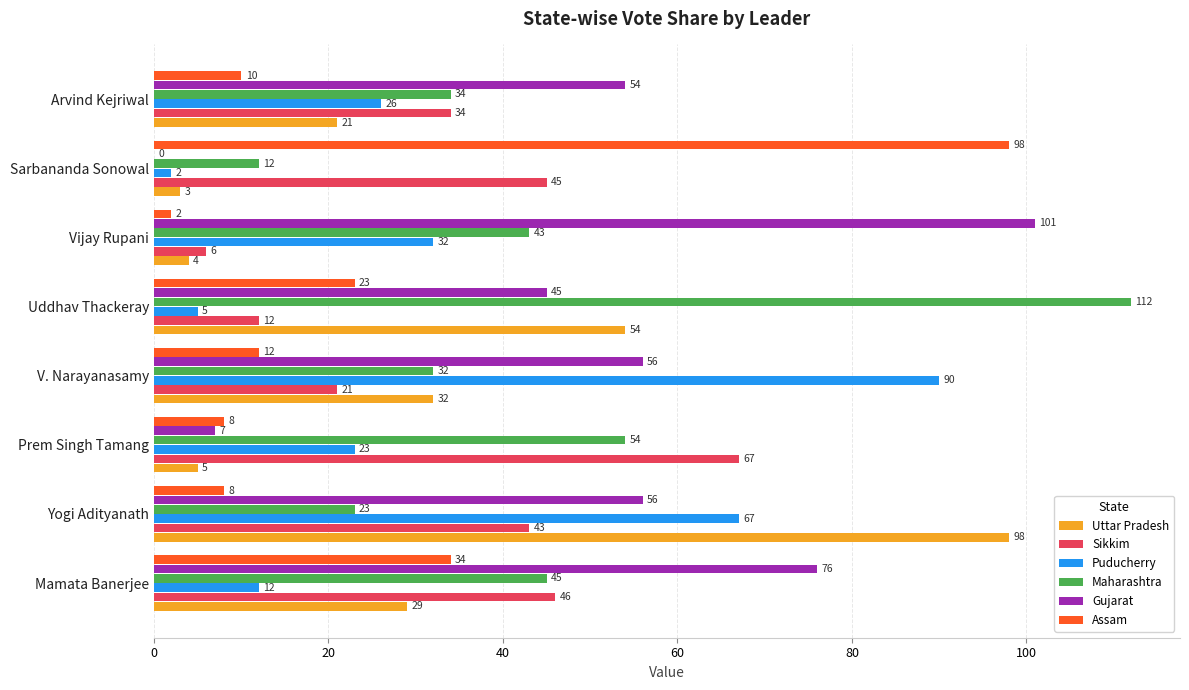

Between Uddhav Thackeray and Arvind Kejriwal, which series saw the biggest shift?

Maharashtra